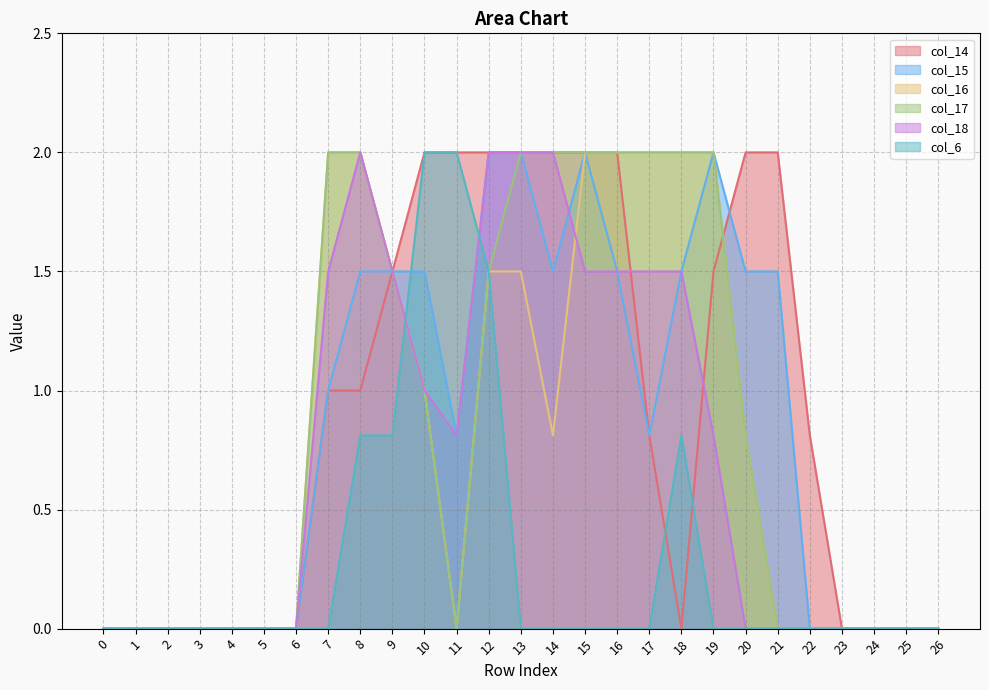

The value of col_15 at 19 is 2.0. True or false?

True